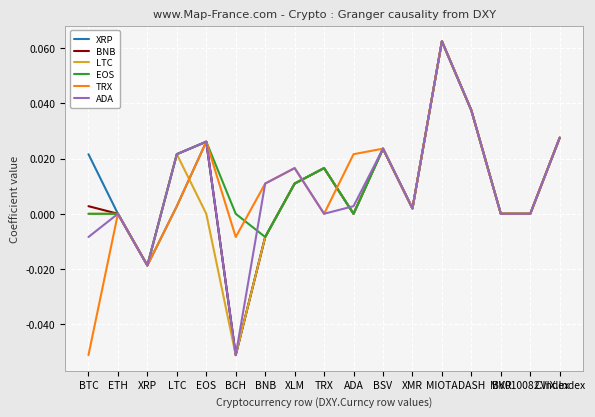

Which category has the highest value in the BNB series?

MIOTA